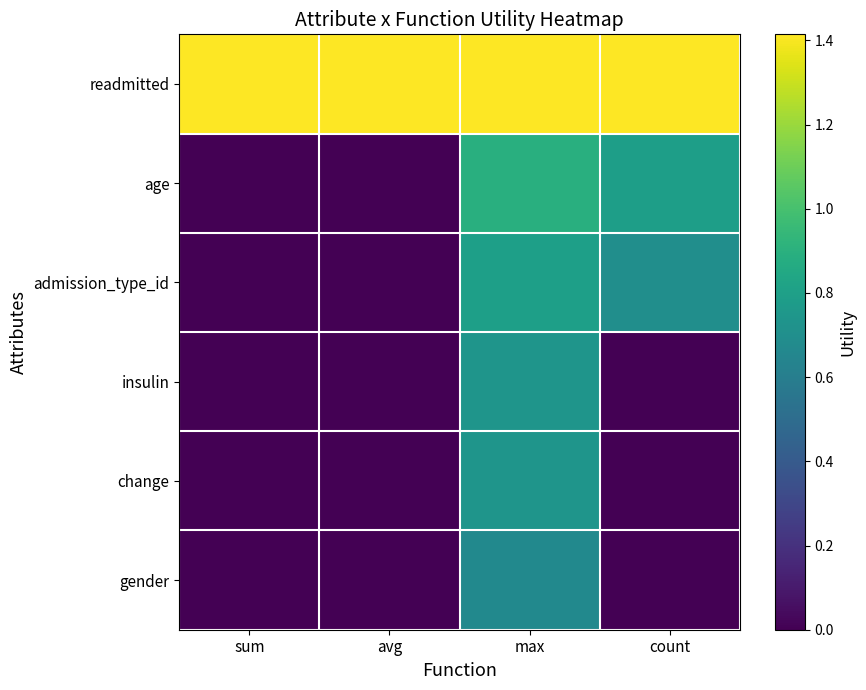

Reading right to left, list all the values displayed in this chart.

readmitted: count=1.4	max=1.4	avg=1.4	sum=1.4
age: count=0.8	max=0.9	avg=0.0	sum=0.0
admission_type_id: count=0.7	max=0.8	avg=0.0	sum=0.0
insulin: count=0.0	max=0.7	avg=0.0	sum=0.0
change: count=0.0	max=0.7	avg=0.0	sum=0.0
gender: count=0.0	max=0.7	avg=0.0	sum=0.0